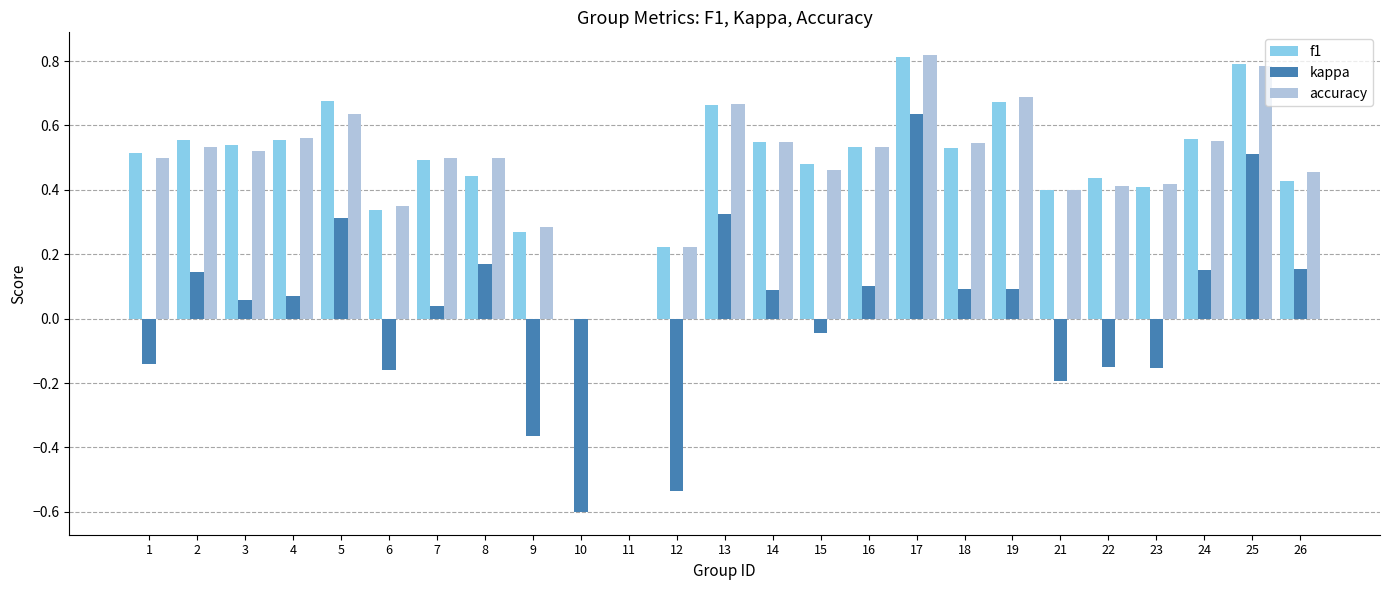

At which category is the sum across all series the highest?

17